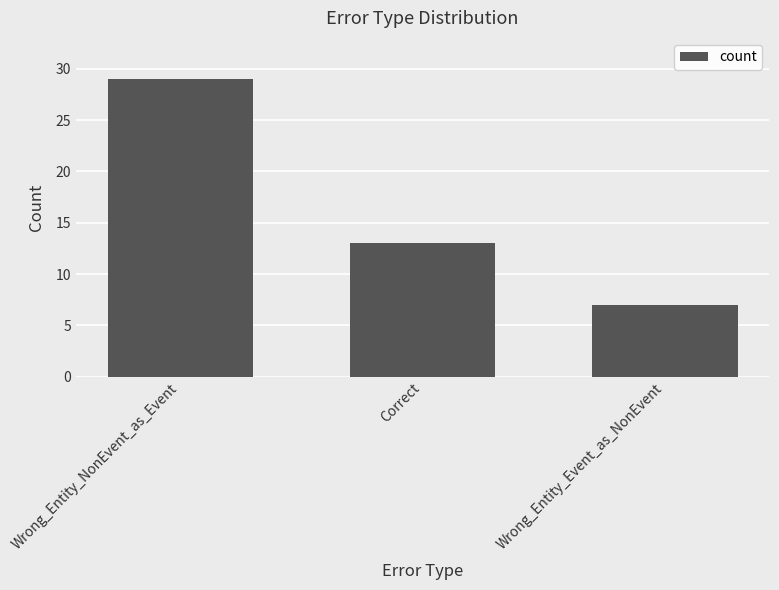

Reading right to left, list all the values displayed in this chart.

7	13	29